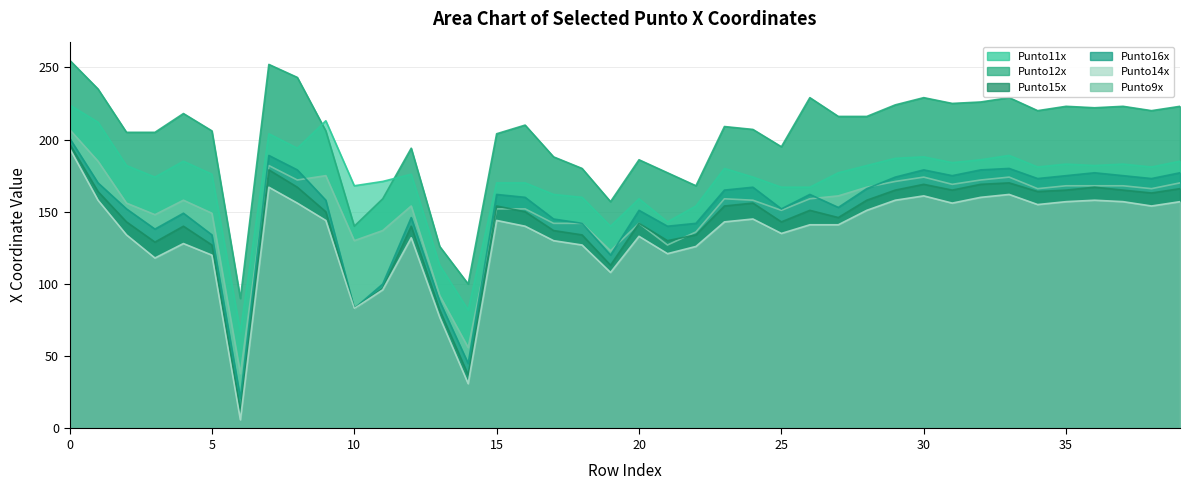

Reading left to right, what are all the values shown in this chart?

Punto11x: 0=224	1=212	2=182	3=174	4=185	5=176	6=67	7=204	8=194	9=213	10=168	11=171	12=176	13=113	14=82	15=170	16=170	17=162	18=160	19=140	20=159	21=143	22=154	23=180	24=174	25=167	26=167	27=177	28=182	29=187	30=188	31=184	32=186	33=189	34=181	35=183	36=182	37=183	38=181	39=185
Punto12x: 0=255	1=235	2=205	3=205	4=218	5=206	6=90	7=252	8=243	9=206	10=140	11=159	12=194	13=126	14=100	15=204	16=210	17=188	18=180	19=157	20=186	21=177	22=168	23=209	24=207	25=195	26=229	27=216	28=216	29=224	30=229	31=225	32=226	33=229	34=220	35=223	36=222	37=223	38=220	39=223
Punto15x: 0=197	1=164	2=143	3=129	4=140	5=127	6=12	7=179	8=167	9=150	10=83	11=97	12=140	13=82	14=37	15=154	16=150	17=137	18=134	19=113	20=142	21=130	22=134	23=154	24=156	25=143	26=151	27=146	28=158	29=165	30=169	31=165	32=169	33=170	34=164	35=165	36=167	37=165	38=163	39=166
Punto16x: 0=201	1=170	2=152	3=138	4=149	5=134	6=21	7=189	8=179	9=158	10=83	11=100	12=146	13=88	14=45	15=162	16=160	17=145	18=142	19=120	20=151	21=140	22=142	23=165	24=167	25=152	26=162	27=153	28=166	29=174	30=179	31=175	32=179	33=180	34=173	35=175	36=177	37=175	38=173	39=177
Punto14x: 0=194	1=158	2=134	3=118	4=128	5=120	6=6	7=167	8=156	9=144	10=83	11=96	12=132	13=77	14=31	15=144	16=140	17=130	18=127	19=108	20=133	21=121	22=126	23=143	24=145	25=135	26=141	27=141	28=151	29=158	30=161	31=156	32=160	33=162	34=155	35=157	36=158	37=157	38=154	39=157
Punto9x: 0=207	1=185	2=156	3=148	4=158	5=149	6=38	7=182	8=172	9=175	10=130	11=137	12=154	13=92	14=56	15=152	16=152	17=142	18=142	19=123	20=142	21=127	22=136	23=159	24=158	25=151	26=159	27=161	28=167	29=171	30=174	31=169	32=172	33=174	34=166	35=168	36=168	37=168	38=166	39=170